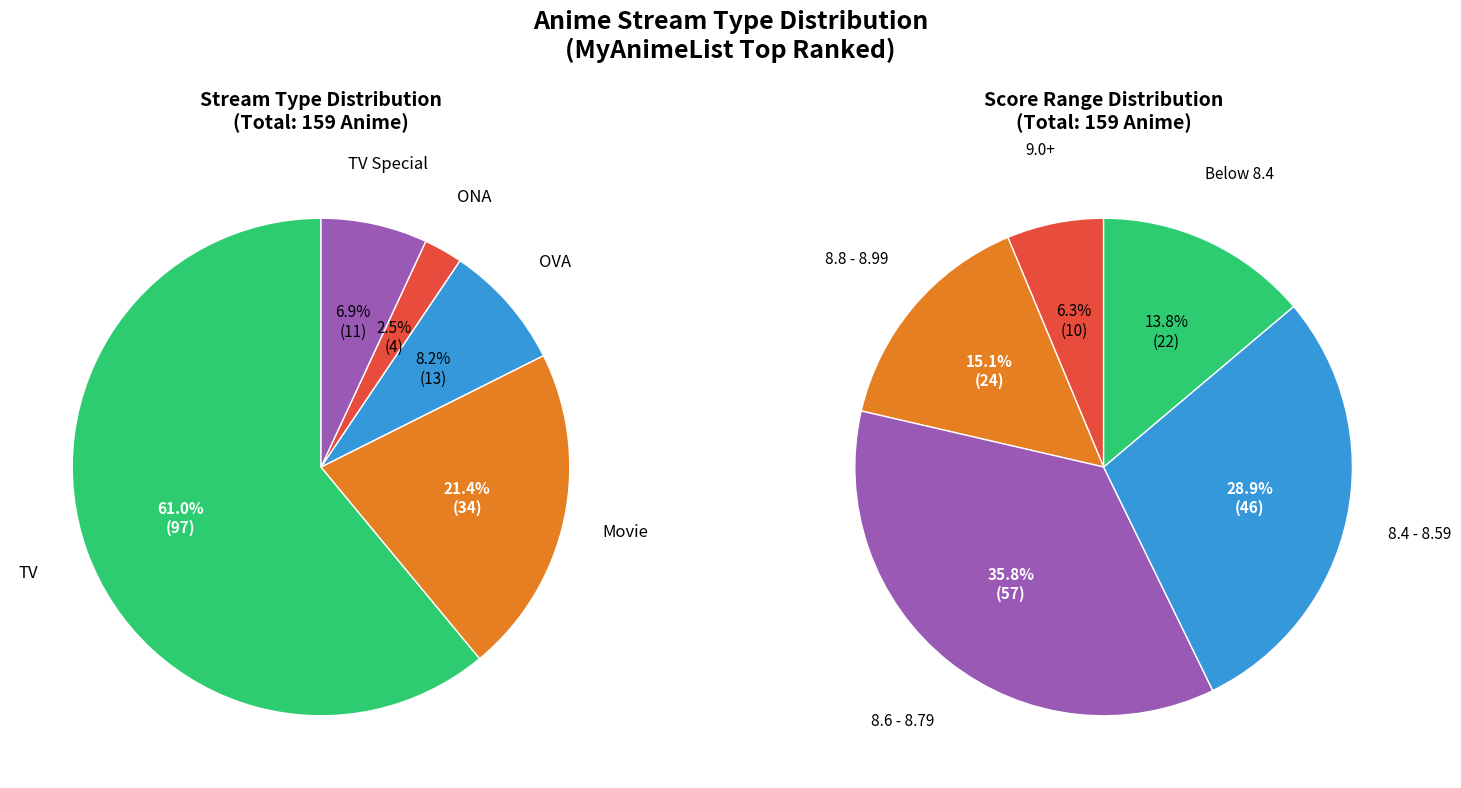

How many slices are in this pie chart?

5